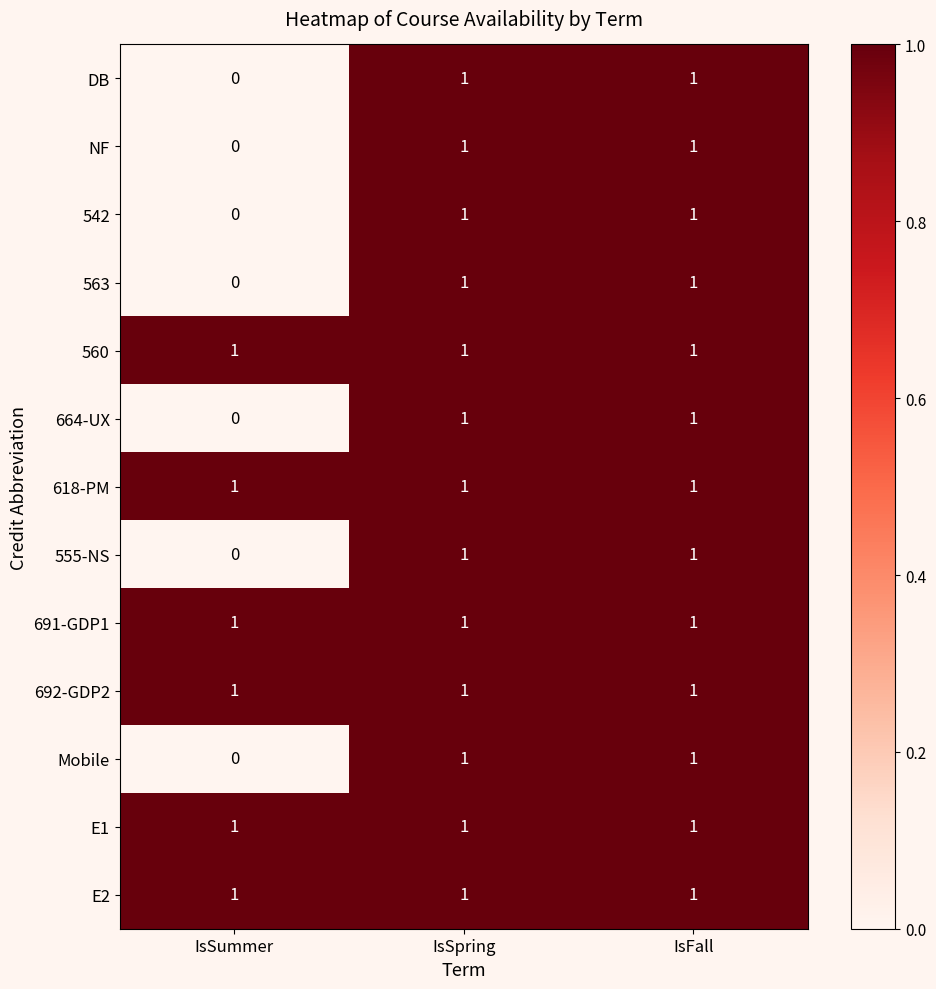

What is the total value across all series at IsSpring?

13